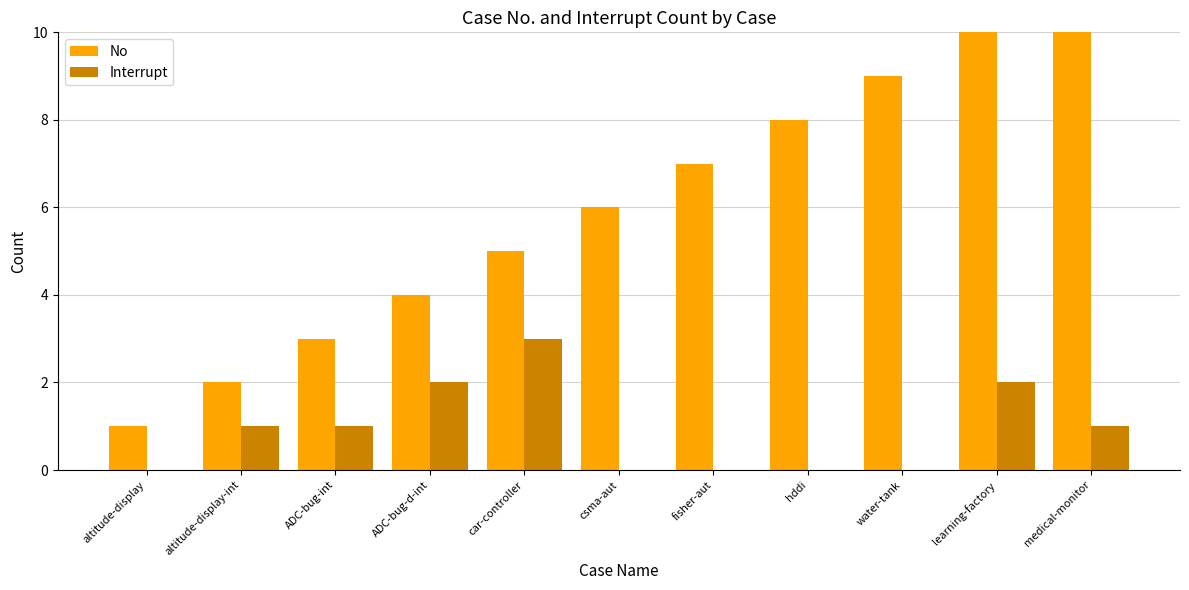

Are the bars horizontal?

No